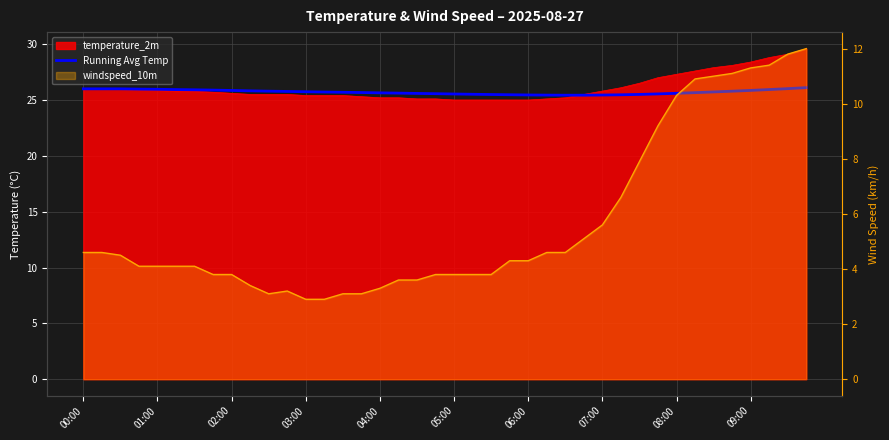

What position from the left is 02:00?

3